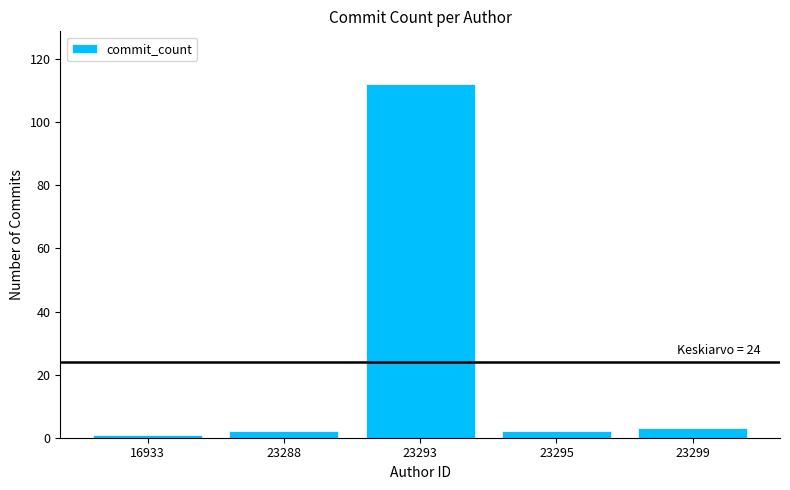

Reading left to right, list all the values displayed in this chart.

1	2	112	2	3